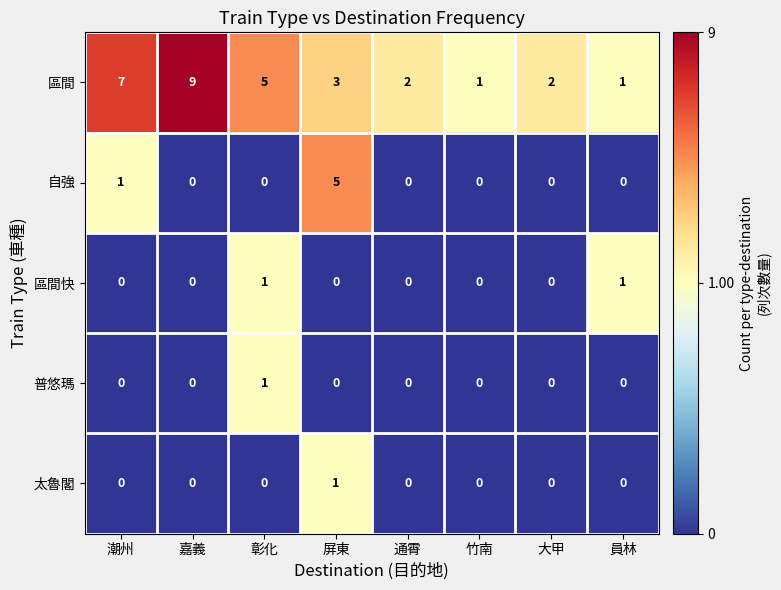

What is the greatest value displayed?

9